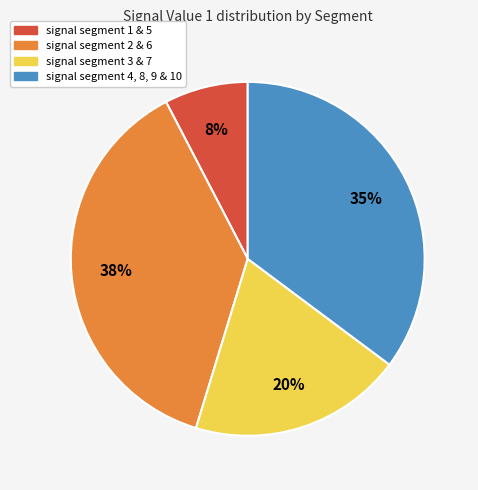

How many slices are in this pie chart?

4